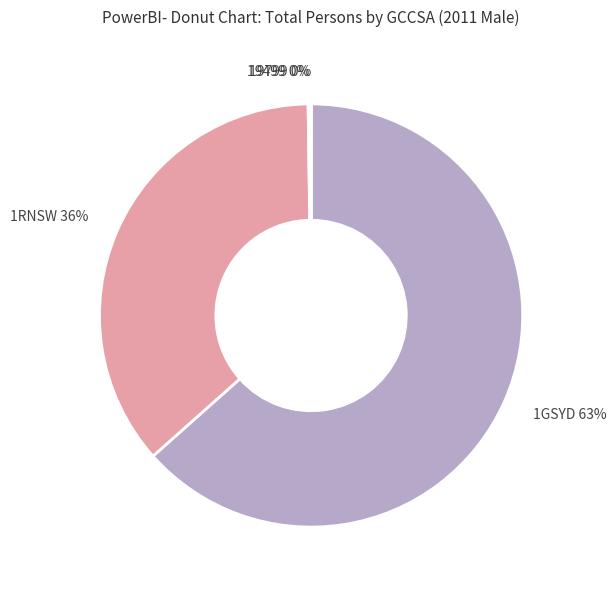

To the nearest percent, what portion does 1RNSW represent?

36%